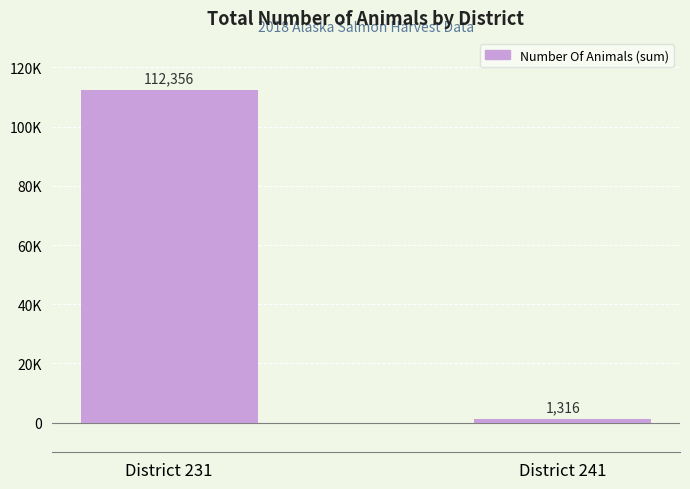

What value does the data have at District 241?

1316